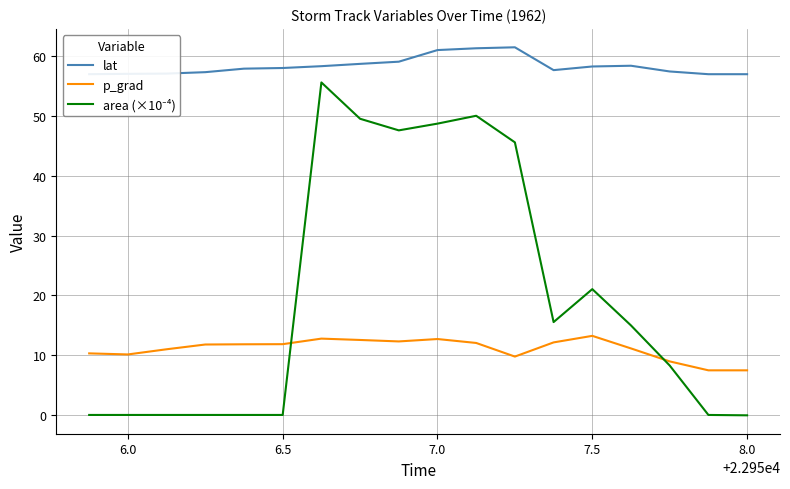

True or false: lat and p_grad cross at least once.

False